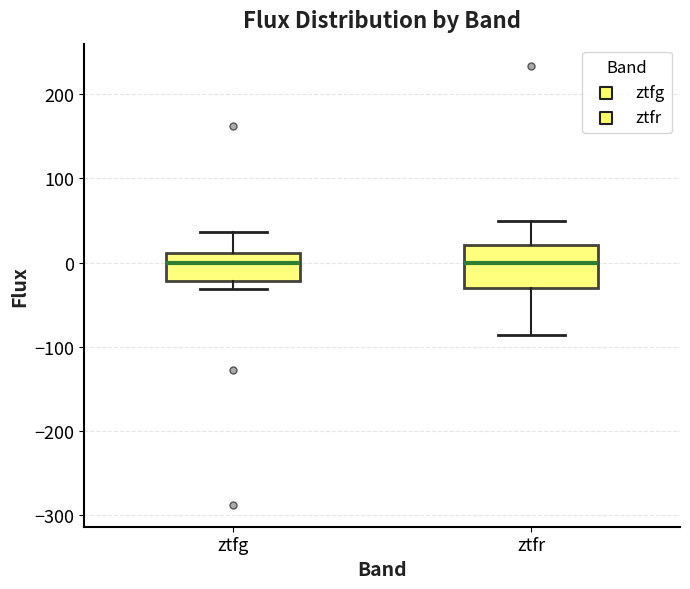

Reading left to right, read every box against the y-axis: the position of its median line, the range the box covers, and the ends of its whiskers. The values are not printed on the chart, so give them approximately, as read against the axis.

ztfg: median 0, box -20 to 10, whiskers -30 to 40
ztfr: median 0, box -30 to 20, whiskers -90 to 50